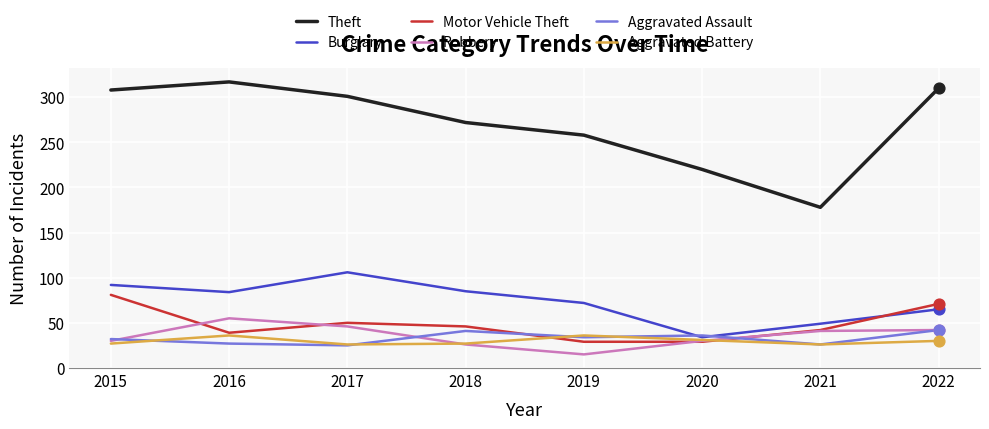

What are all the series names shown in the legend?

Theft, Burglary, Motor Vehicle Theft, Robbery, Aggravated Assault, Aggravated Battery